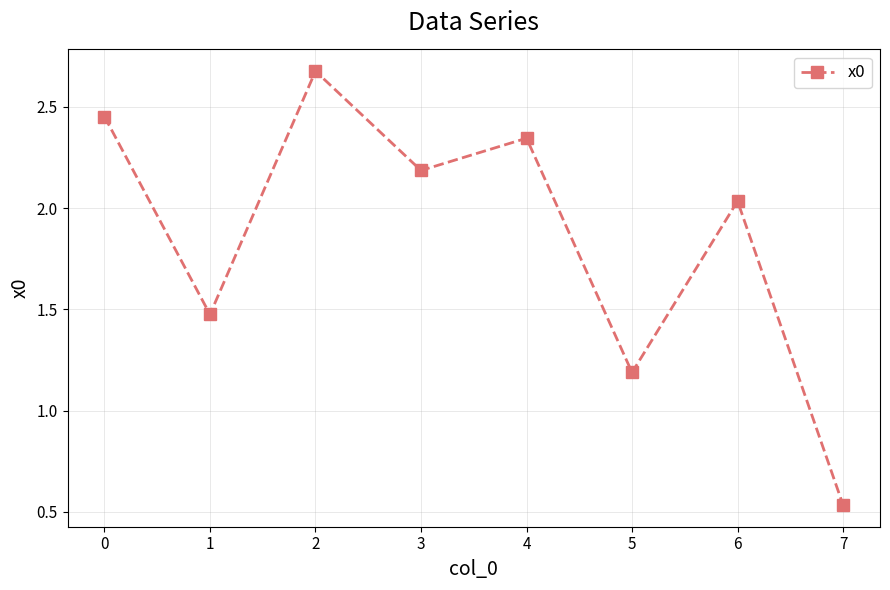

Is it true that the value at 3 is 1.1?

False